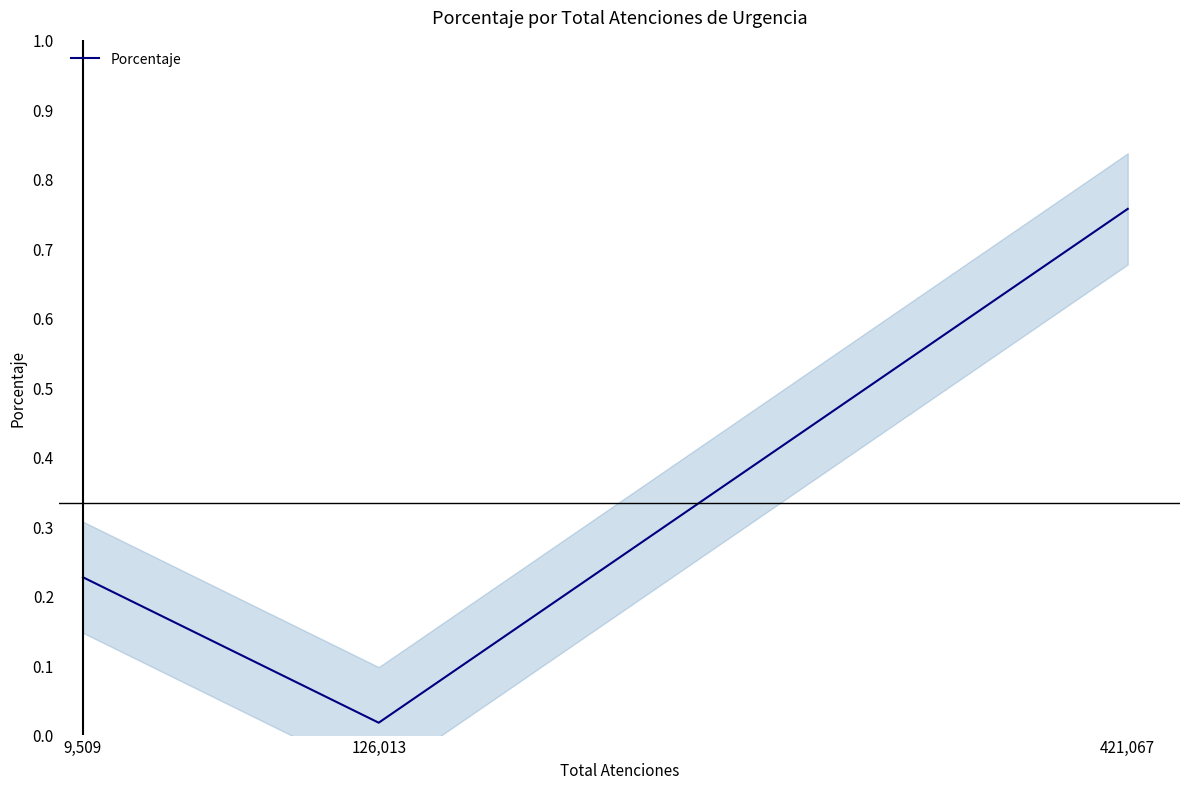

True or false: the data shows 1.7 at 126,013.

True